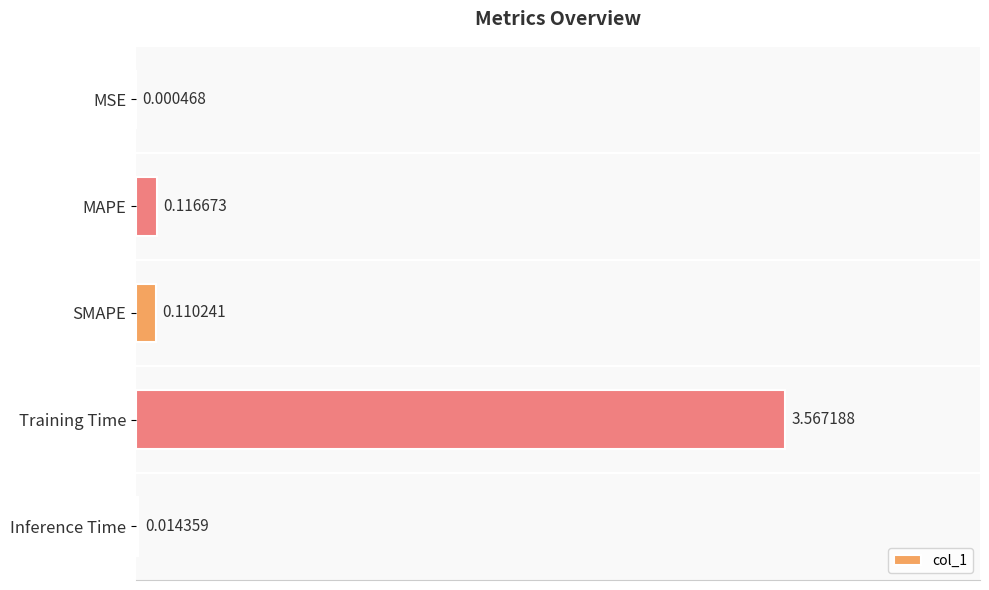

What is the sum of all values?

3.8